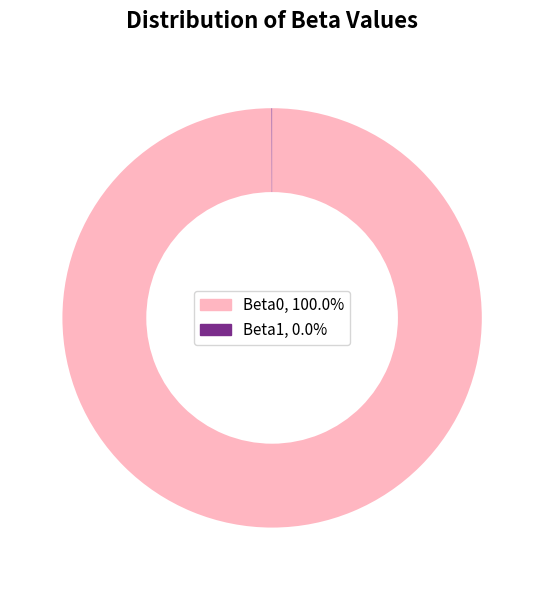

Is it true that Beta0 is 100% of the pie?

True